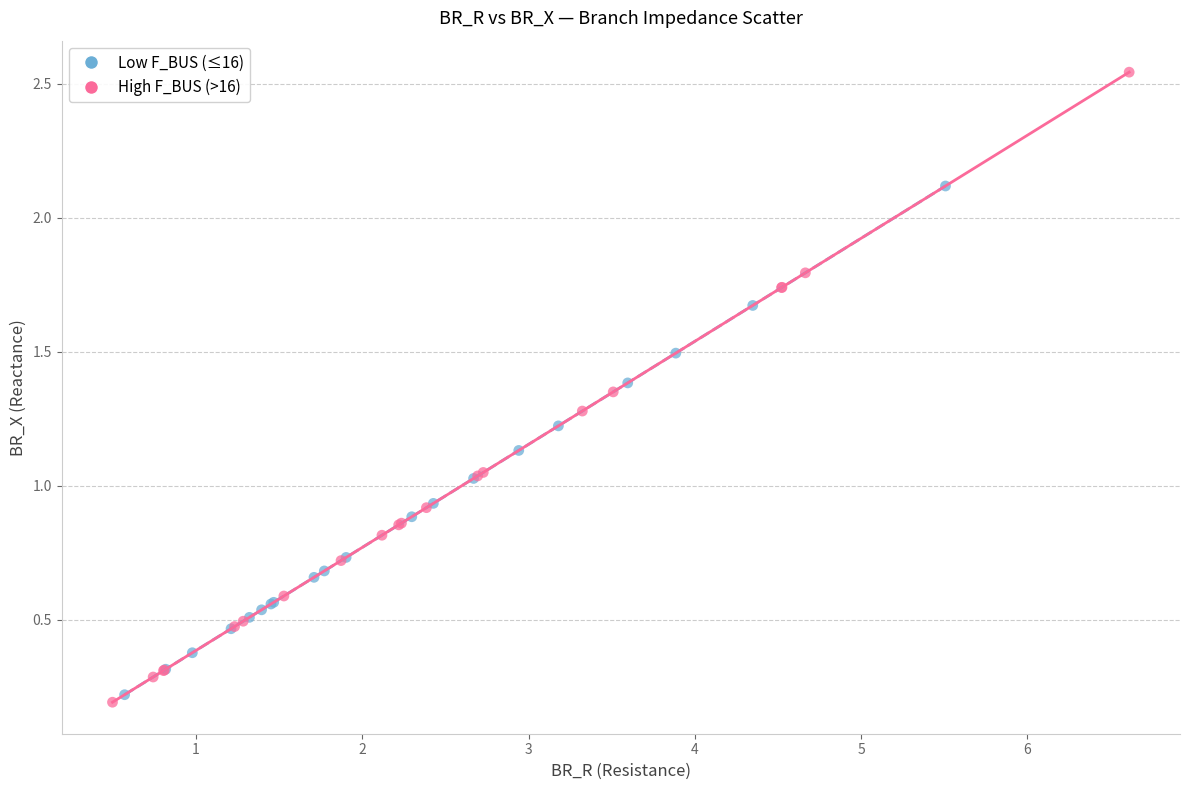

Which series reaches the maximum Y coordinate?

High F_BUS (>16)